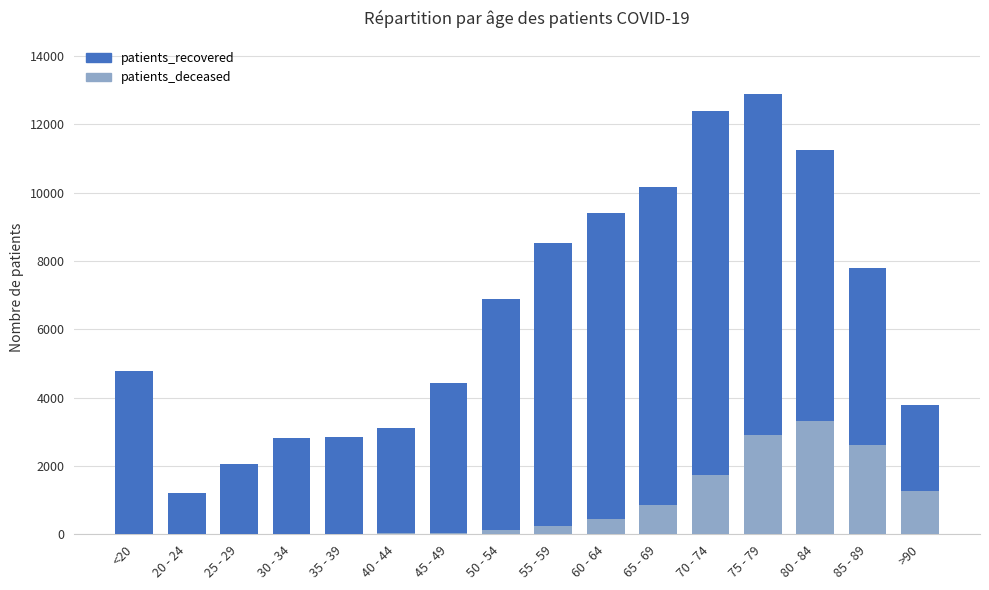

What is the sum of all patients_deceased values?

13626